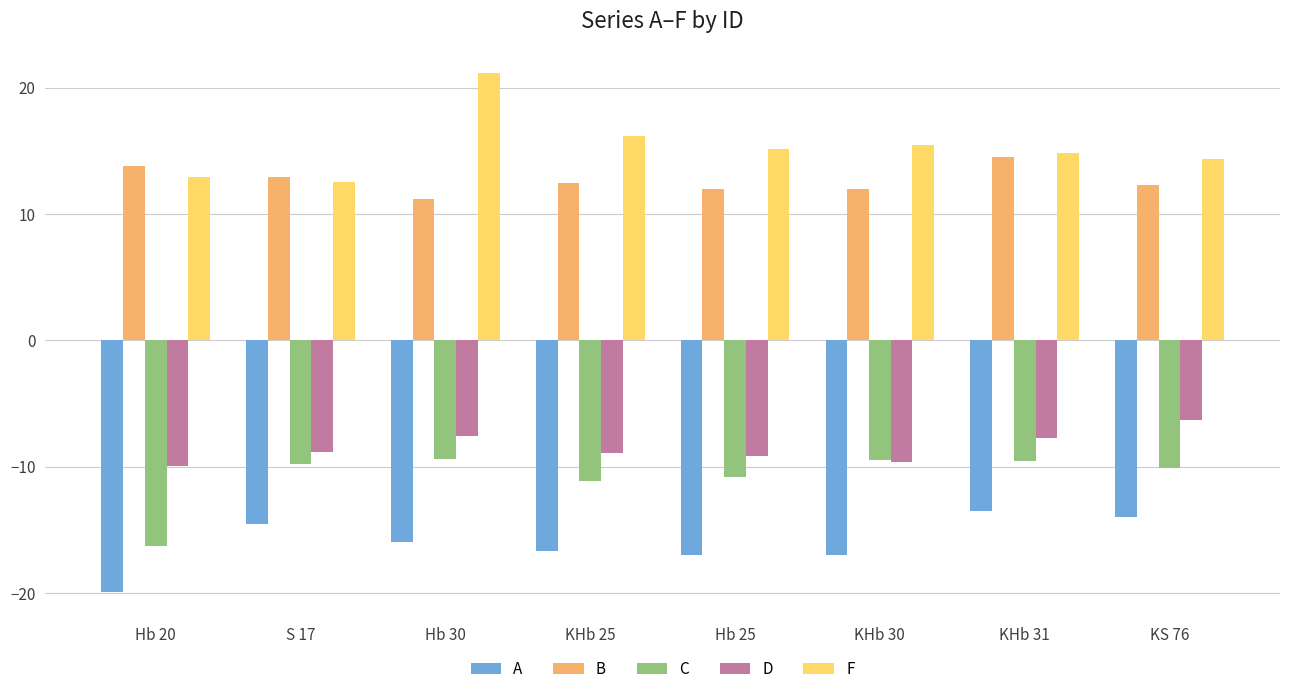

Rank the series by their maximum value, from highest to lowest.

F, B, D, C, A